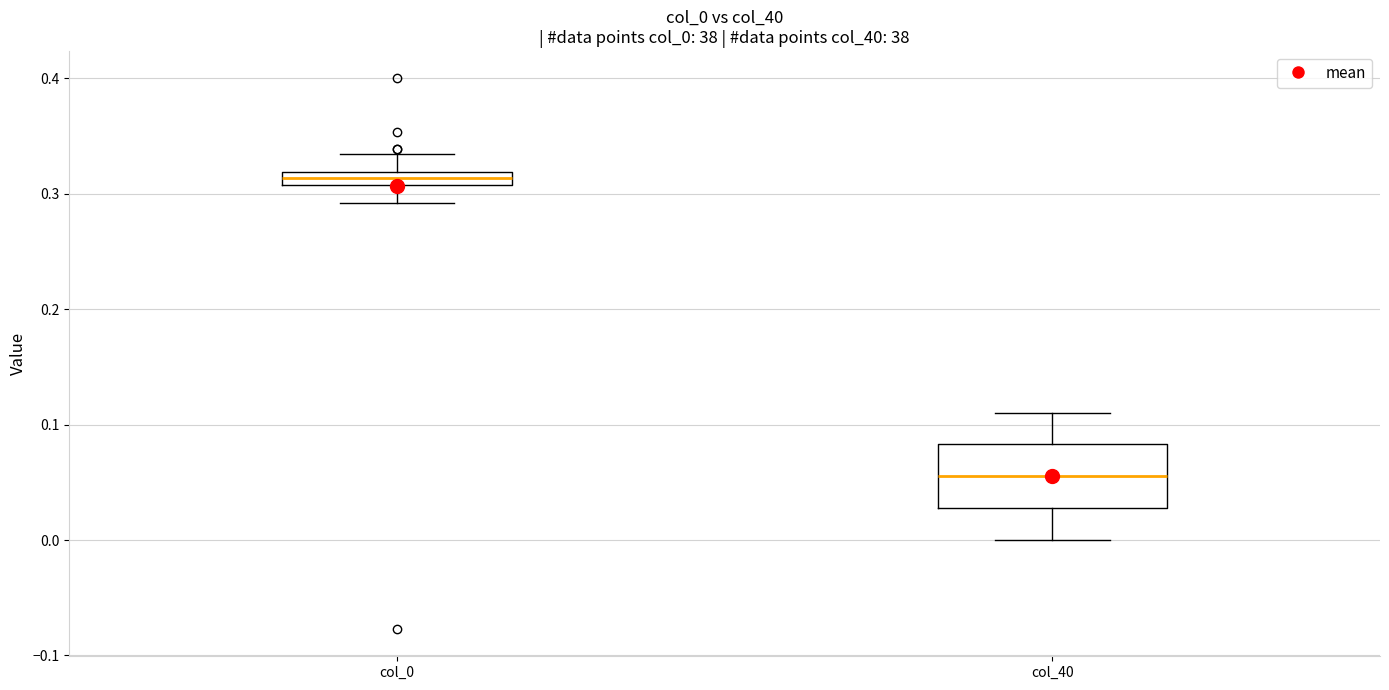

Where is the upper edge of the box for col_0 on the y-axis? The values are not printed on the chart, so give them approximately, as read against the axis.

0.32